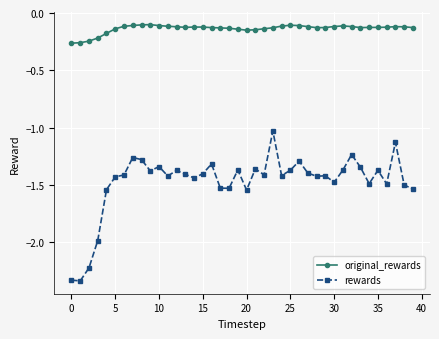

What is the difference between the maximum and minimum values in the rewards series?

1.3